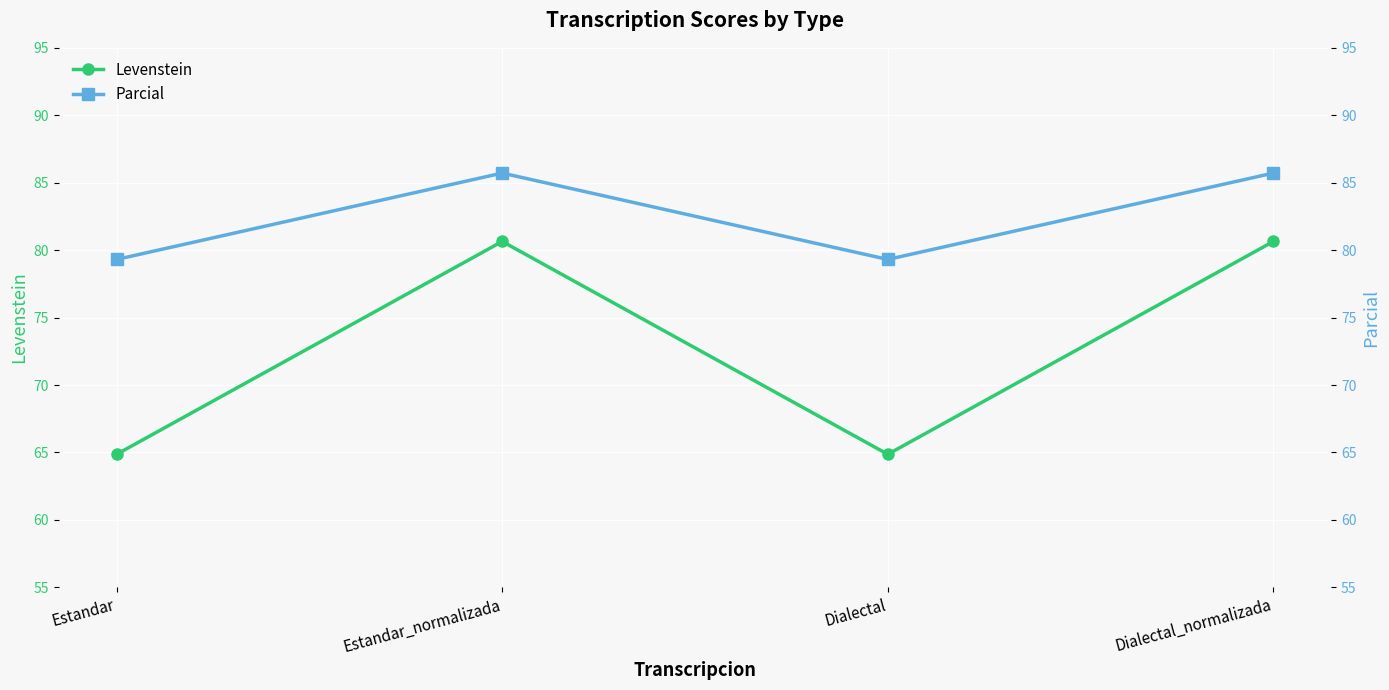

Read the Levenstein value at Estandar_normalizada.

80.6